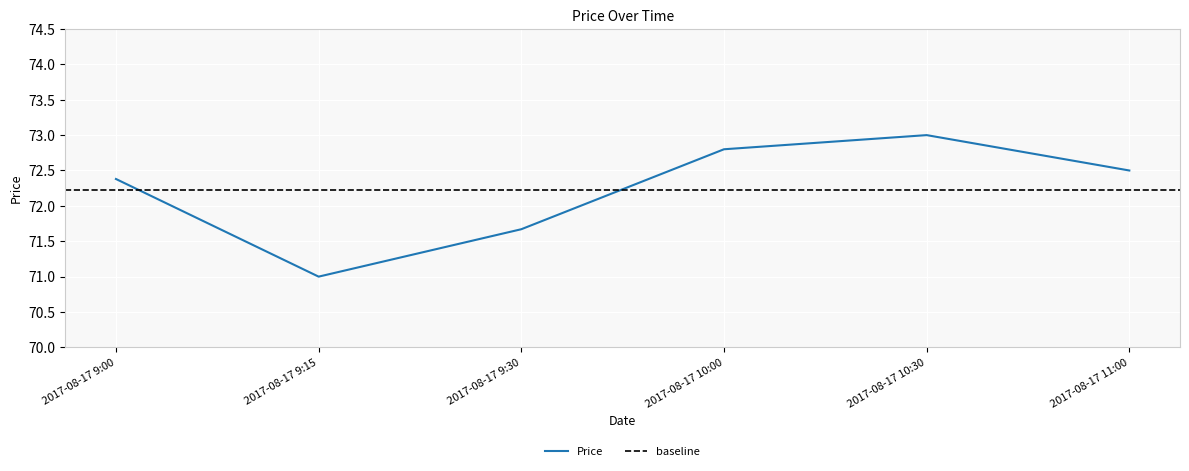

Rank the categories by value from lowest to highest.

2017-08-17 9:15, 2017-08-17 9:30, 2017-08-17 9:00, 2017-08-17 11:00, 2017-08-17 10:00, 2017-08-17 10:30